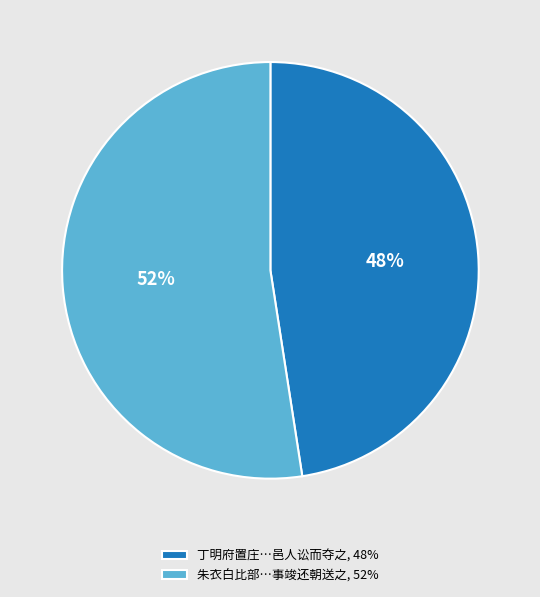

Combined, do 丁明府置庄…邑人讼而夺之, 48% and 朱衣白比部…事竣还朝送之, 52% account for over 50%?

Yes